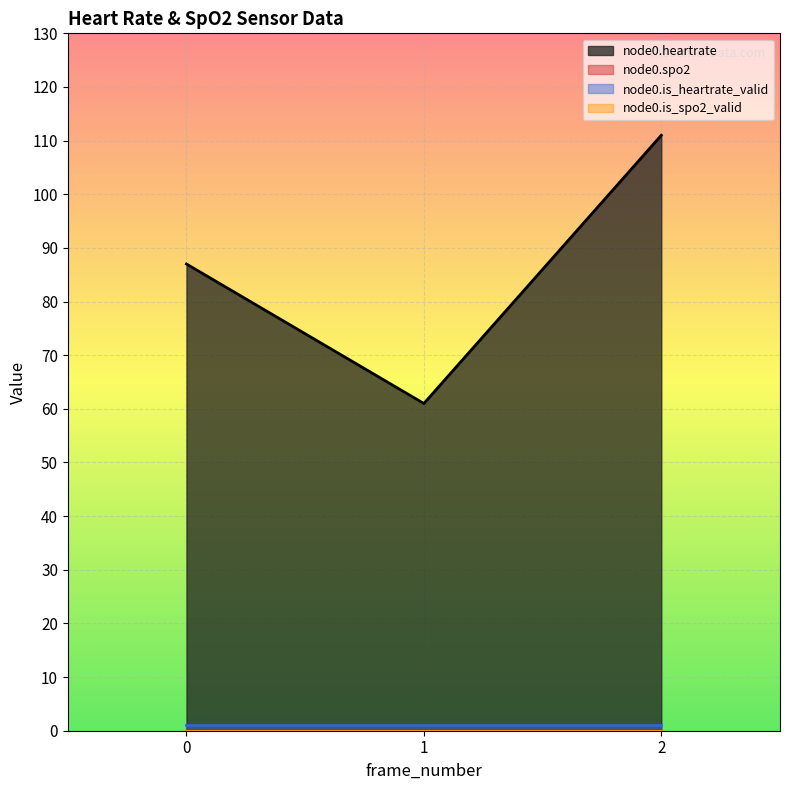

At 0, list the series in order from largest to smallest.

node0.heartrate, node0.is_heartrate_valid, node0.spo2, node0.is_spo2_valid